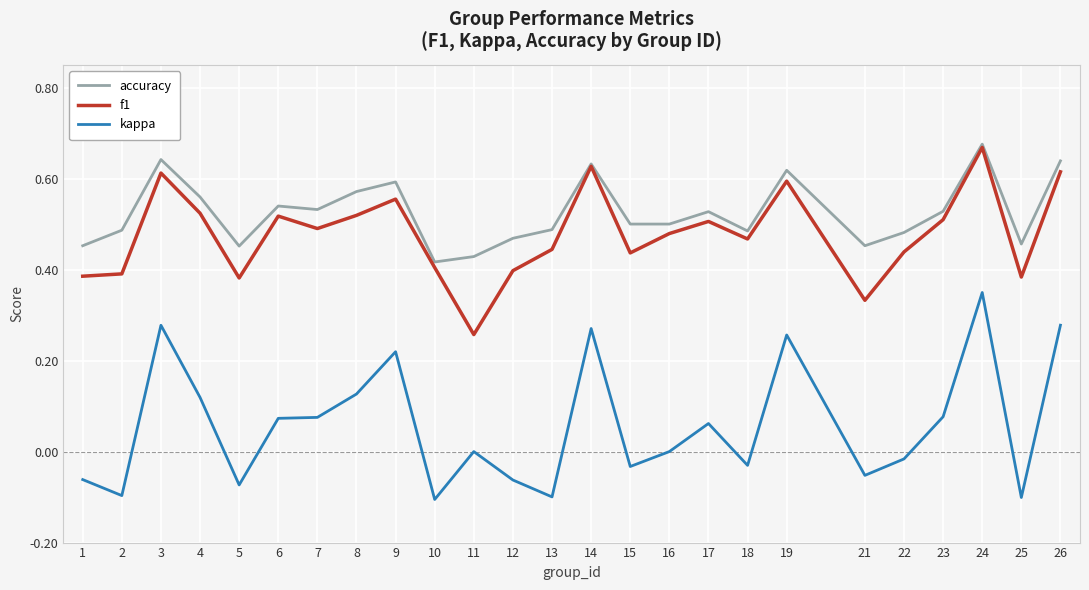

How many accuracy values are between 0 and 1?

25